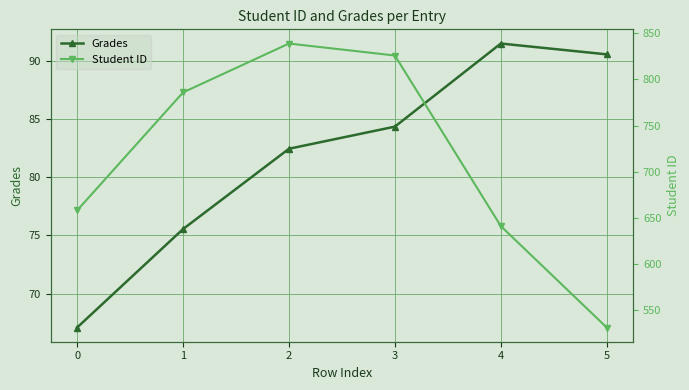

At which category does Grades reach its first local peak?

4